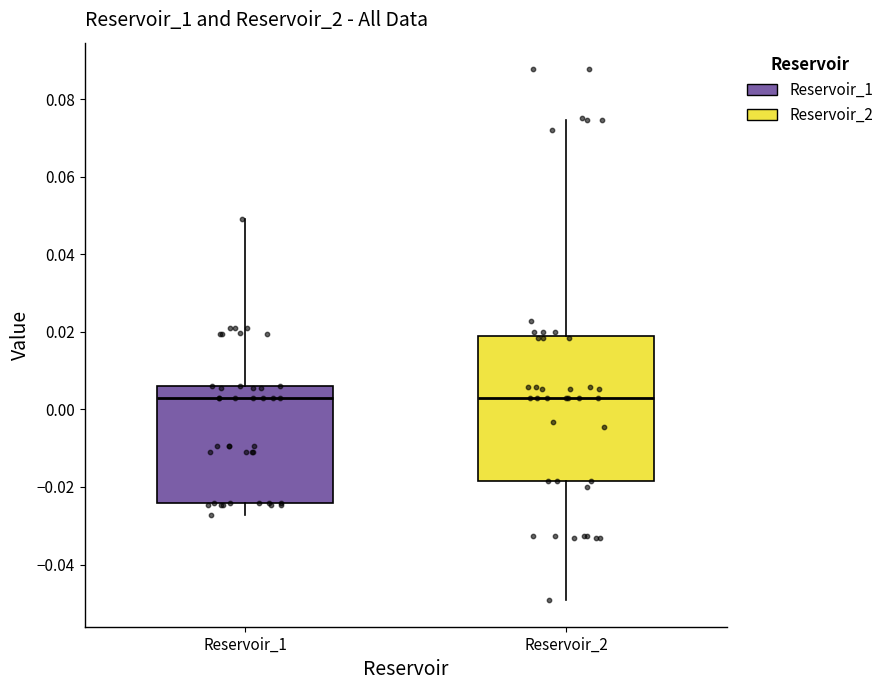

Comparing the boxes themselves (not the whiskers), which one is the tallest?

Reservoir_2